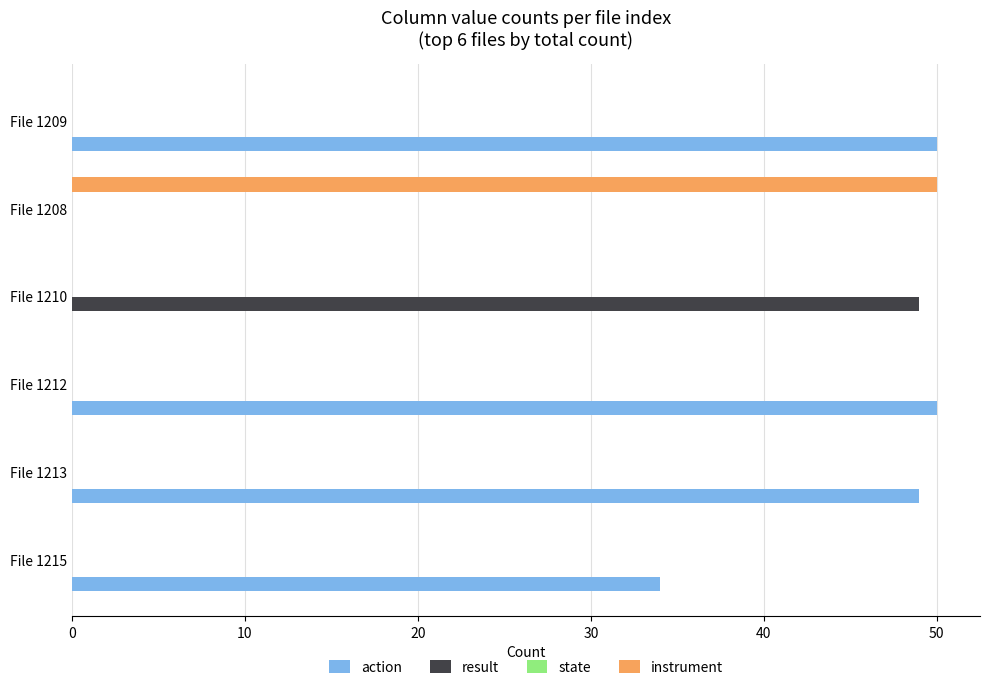

Which series has the largest total across all categories?

action